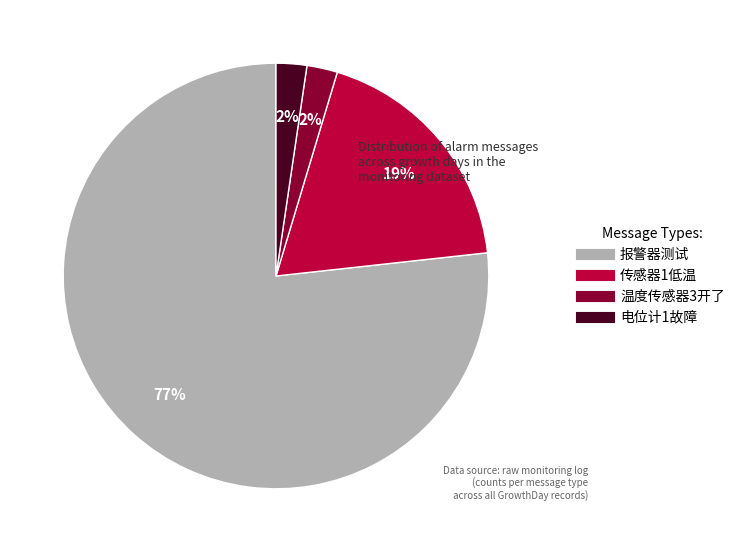

Is the sum of 传感器1低温 and 报警器测试 greater than half?

Yes